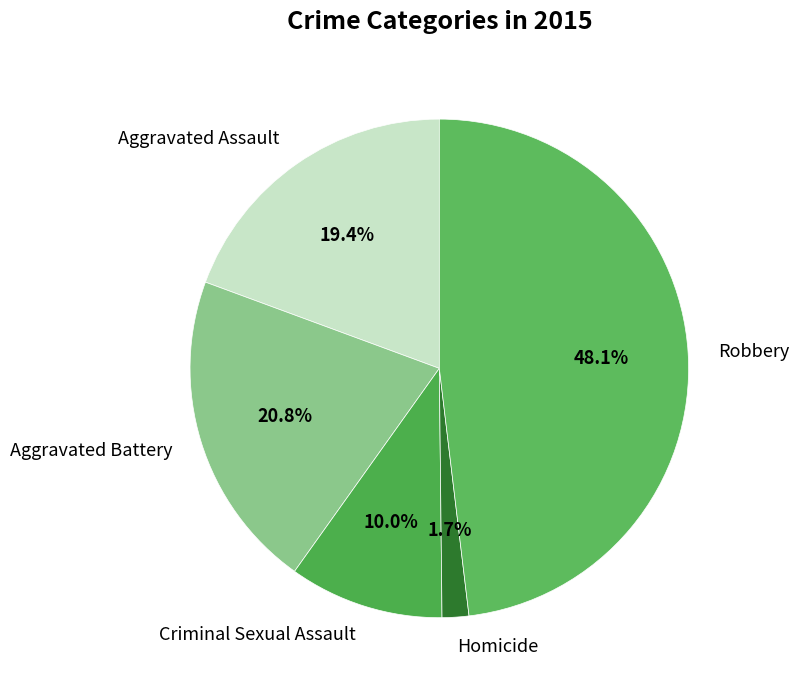

Is there any slice that represents more than half of the pie?

No